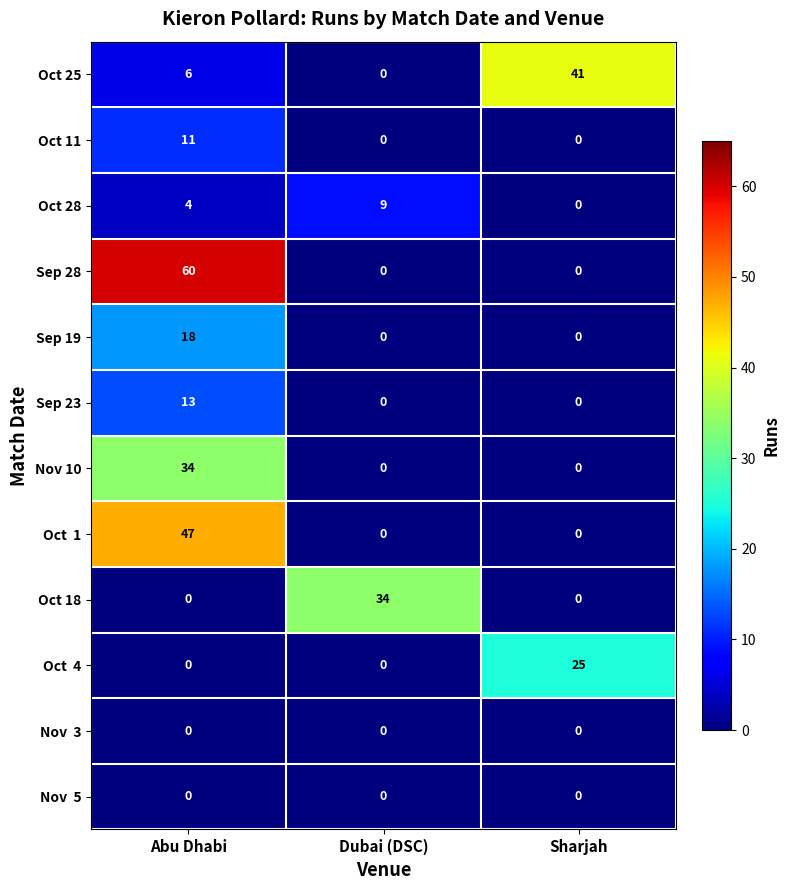

Count the number of categories in the chart.

3